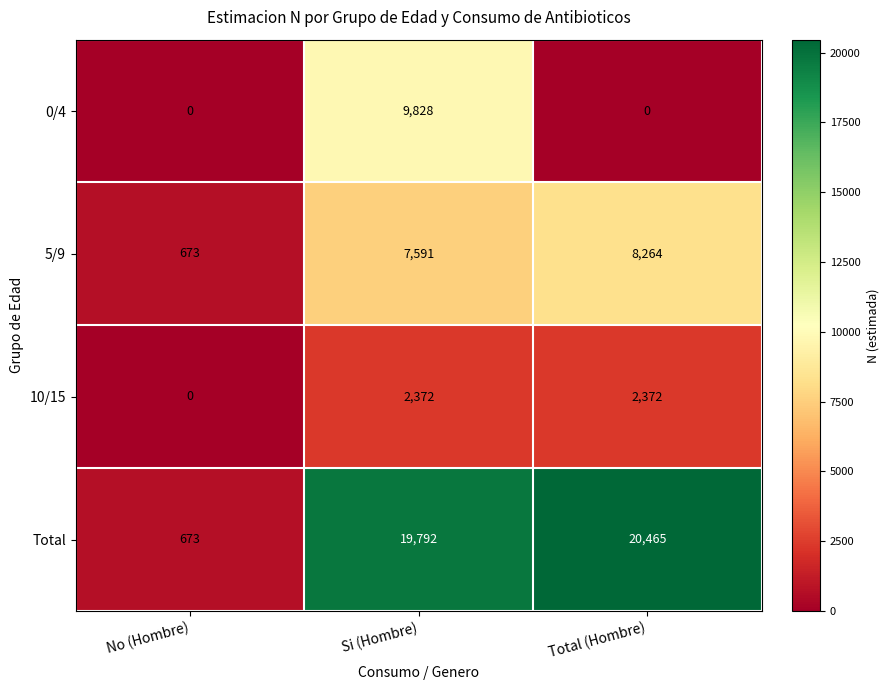

Reading left to right, transcribe all the data shown in this chart.

0/4: No (Hombre)=0	Si (Hombre)=9828	Total (Hombre)=0
5/9: No (Hombre)=673	Si (Hombre)=7591	Total (Hombre)=8264
10/15: No (Hombre)=0	Si (Hombre)=2372	Total (Hombre)=2372
Total: No (Hombre)=673	Si (Hombre)=19792	Total (Hombre)=20465